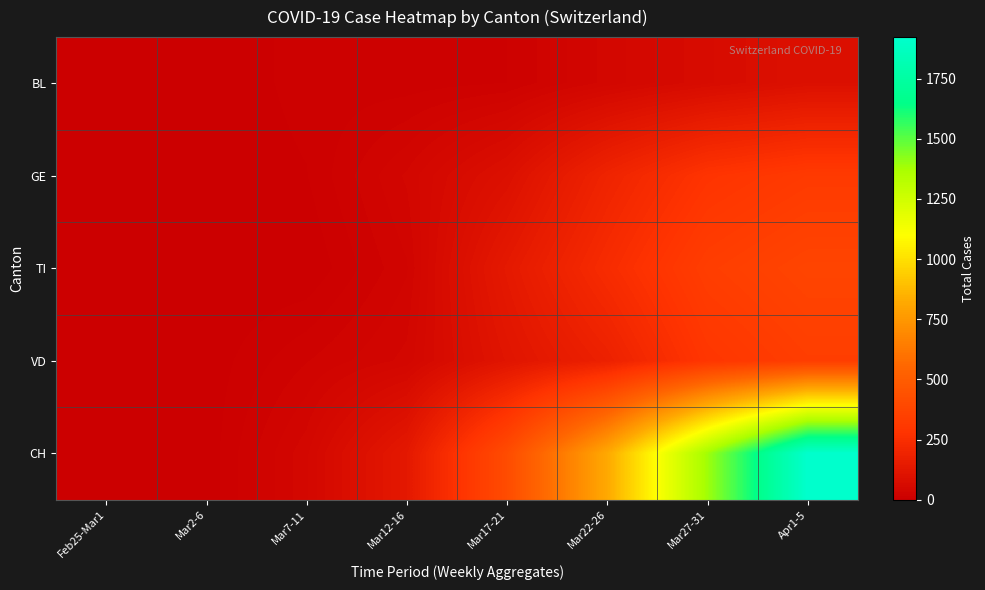

What is the total value across all series at Mar22-26?

1473